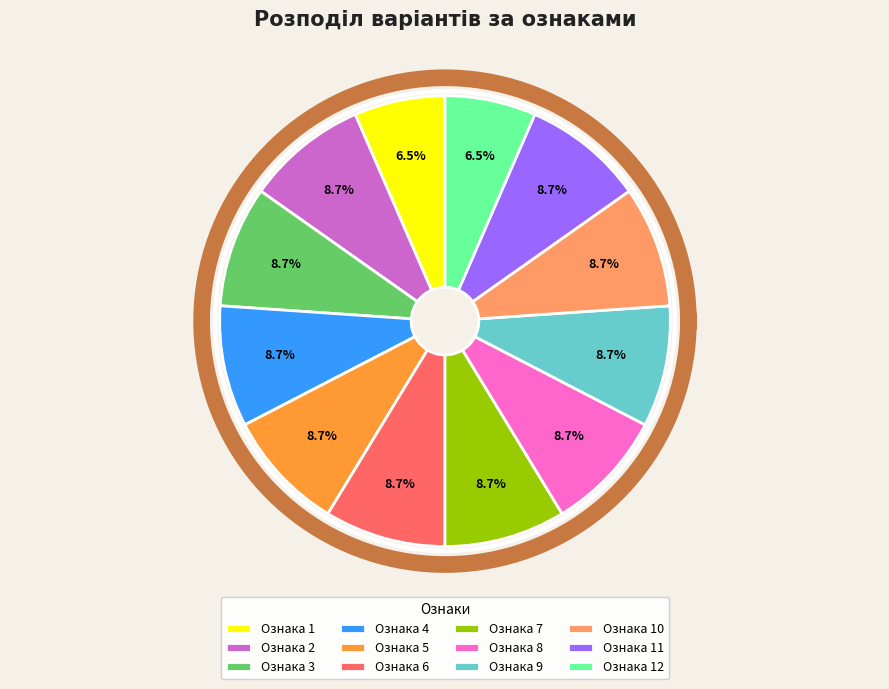

Count the number of slices in the pie.

12